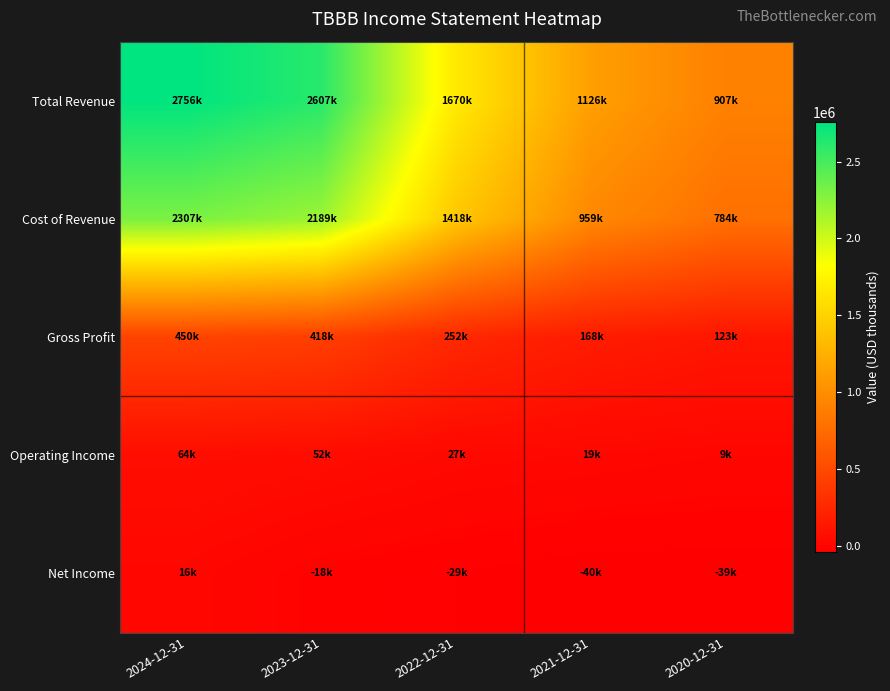

Which has a higher value, 2023-12-31 or 2020-12-31?

2023-12-31